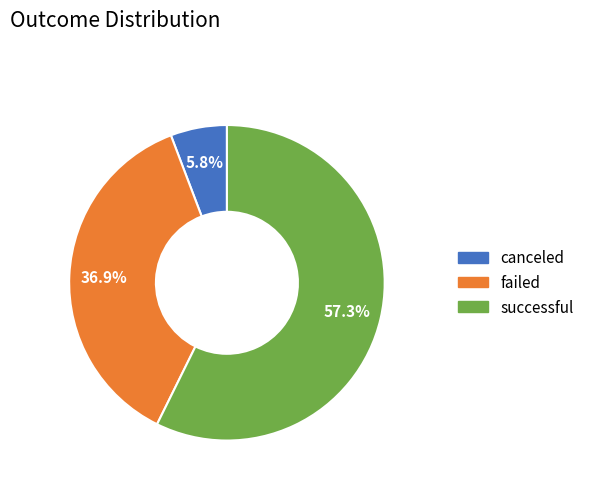

To the nearest percent, what is the difference between the largest and smallest slice percentages?

52%